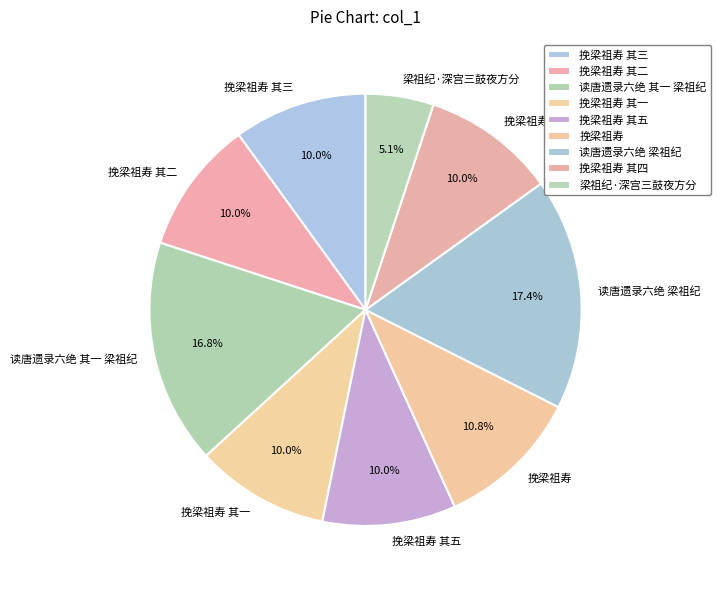

Is there any slice that represents more than half of the pie?

No